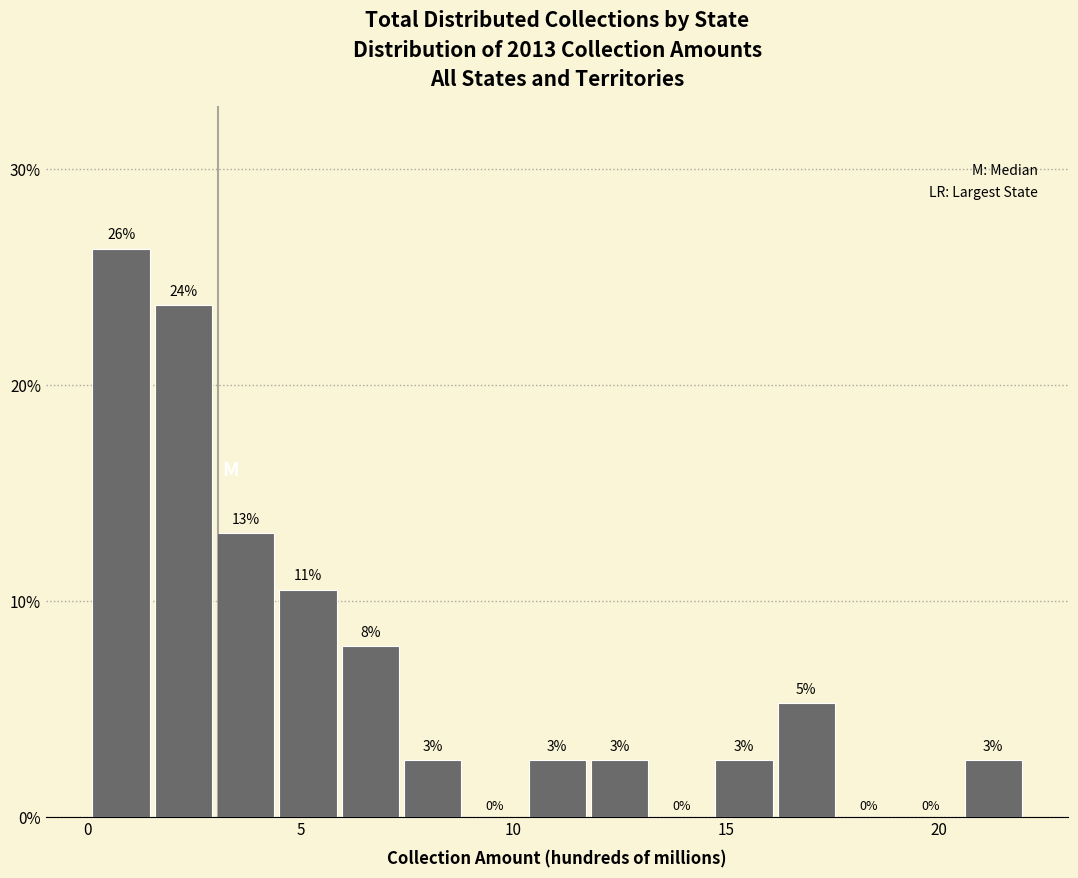

Read against the x-axis, roughly where is the centre of the tallest bar?

1.0